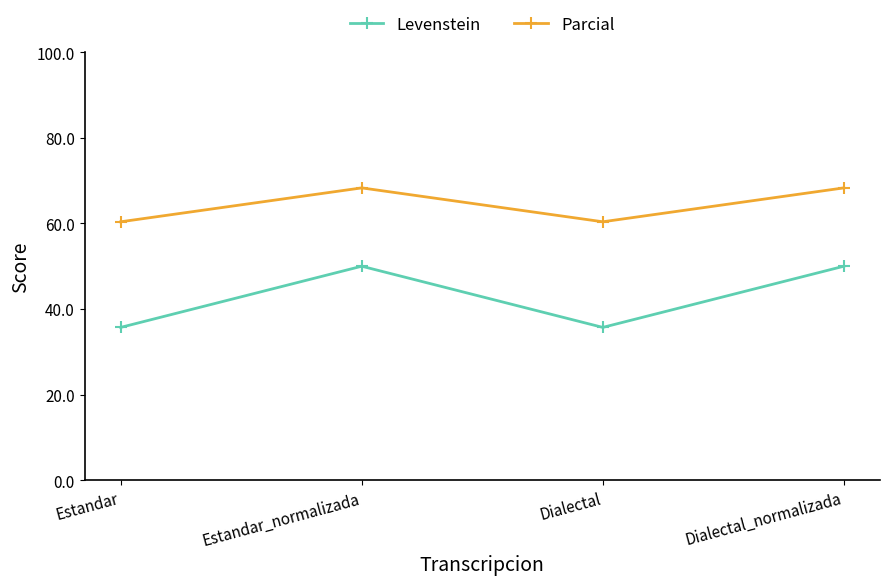

What value does the Parcial series have at Dialectal?

60.4